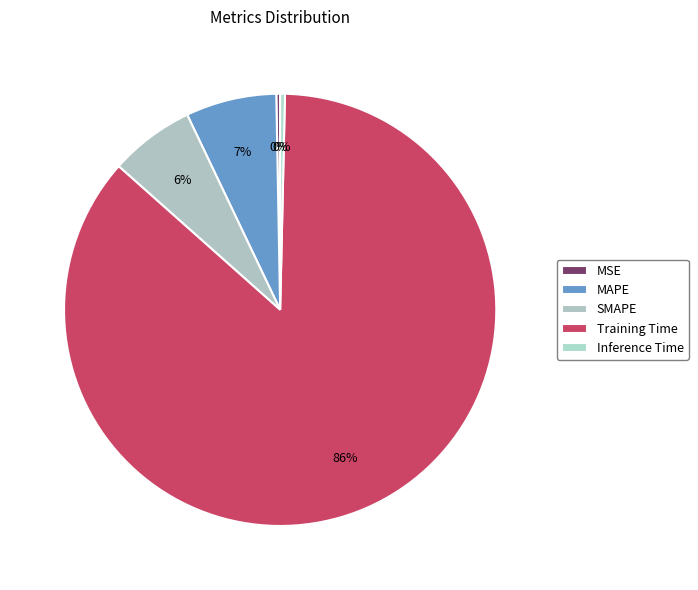

Is it true that SMAPE is 12% of the pie?

False